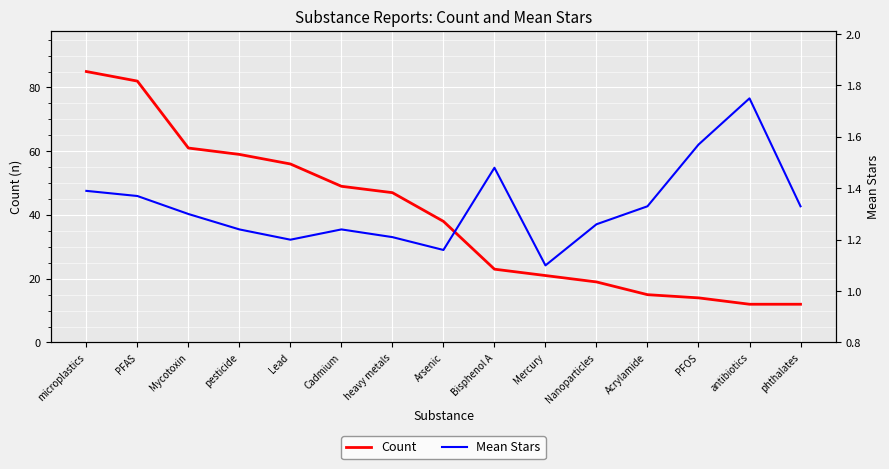

True or false: Count has more than 0 interior local peaks.

False